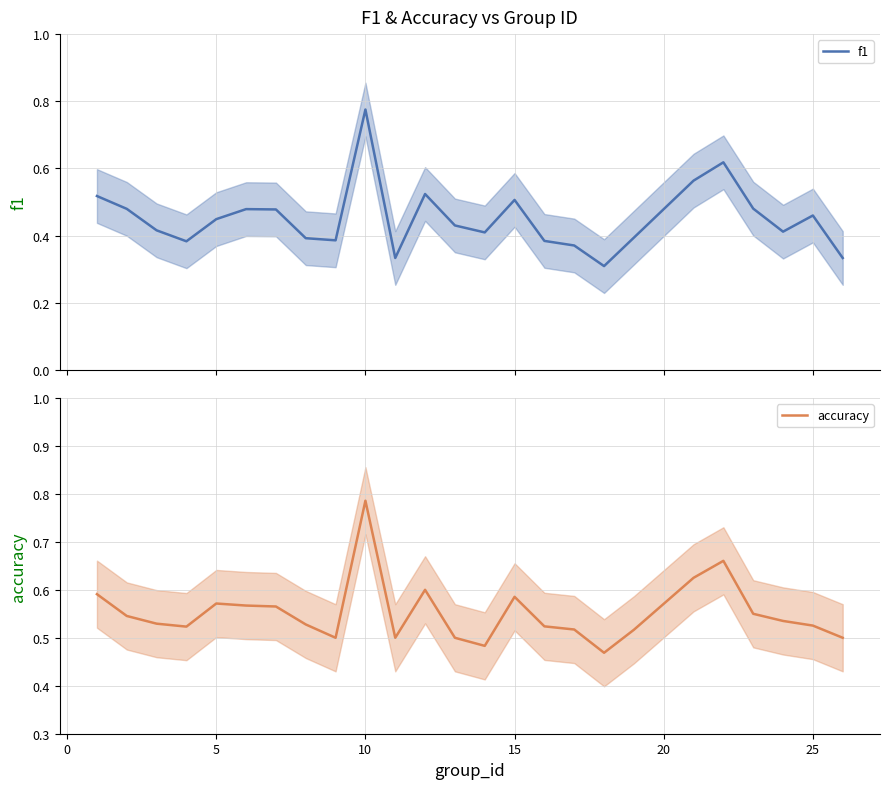

What is the lowest value of the f1 series?

0.3